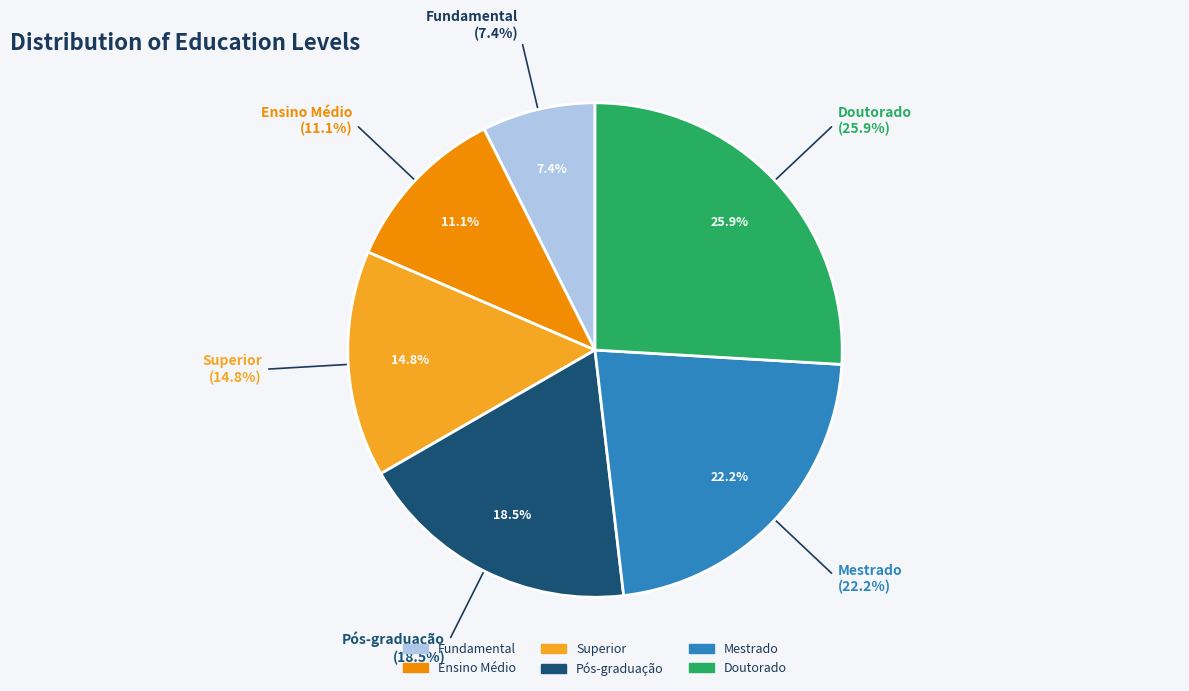

Is there any slice that represents more than half of the pie?

No